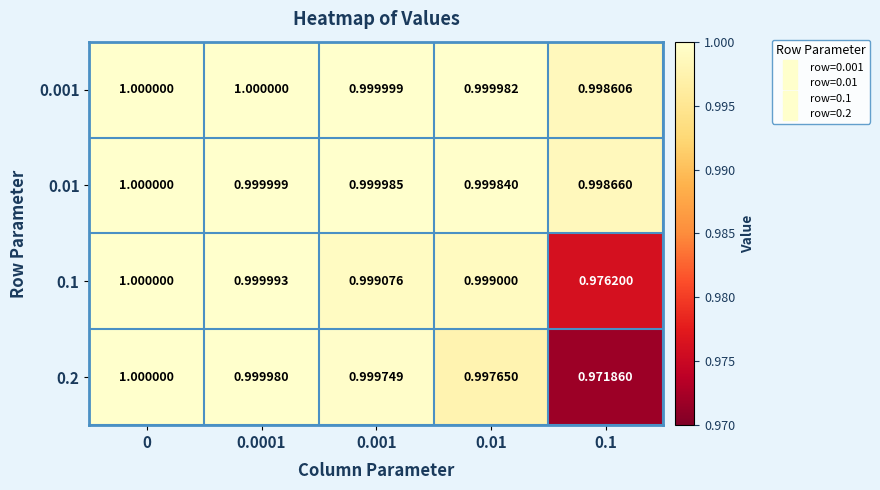

At how many categories does at least one series exceed 0?

5